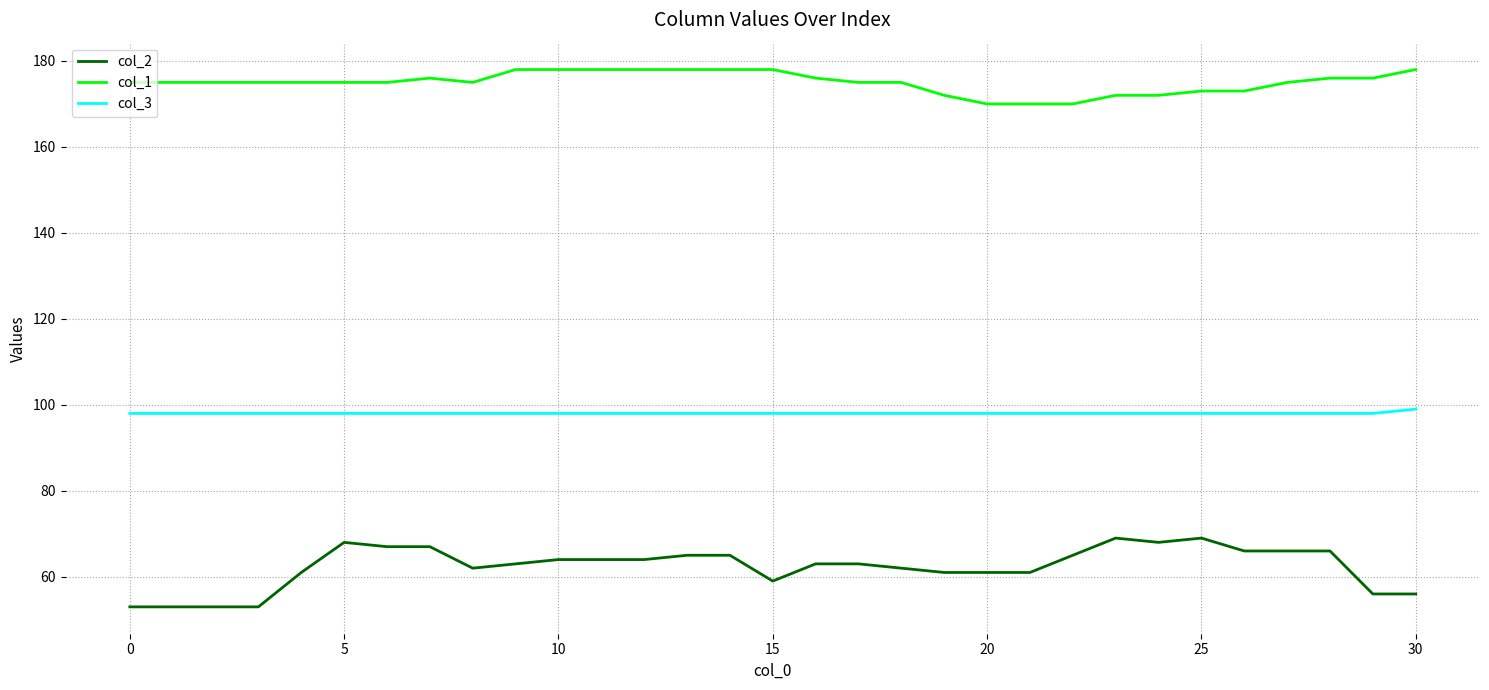

Which series has the largest range (max minus min)?

col_2